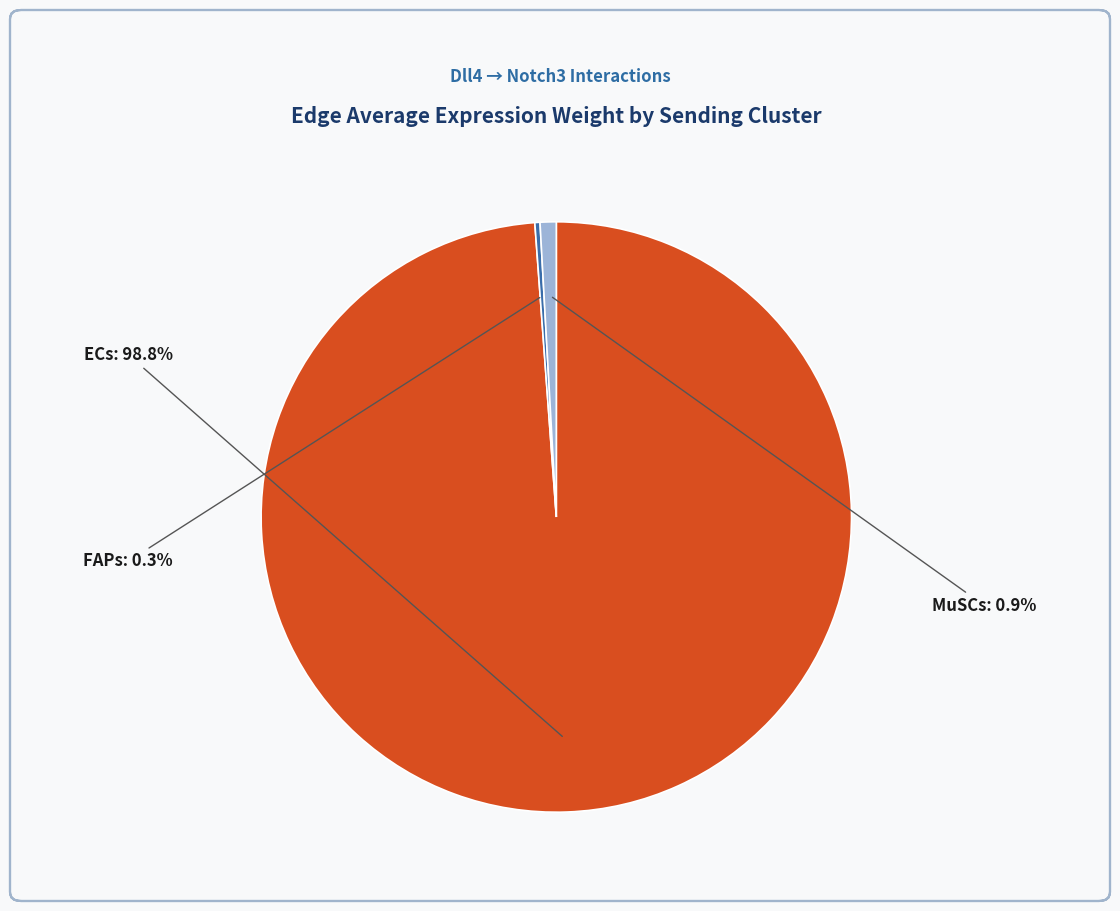

Is there a majority slice in this chart?

Yes